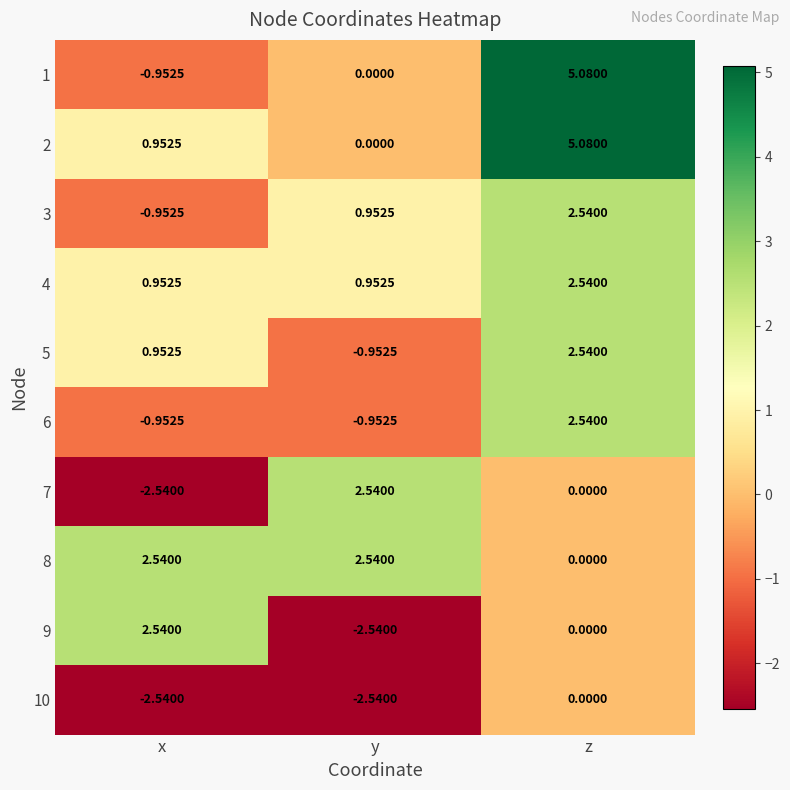

Where is 7 nearest to the value 0?

z